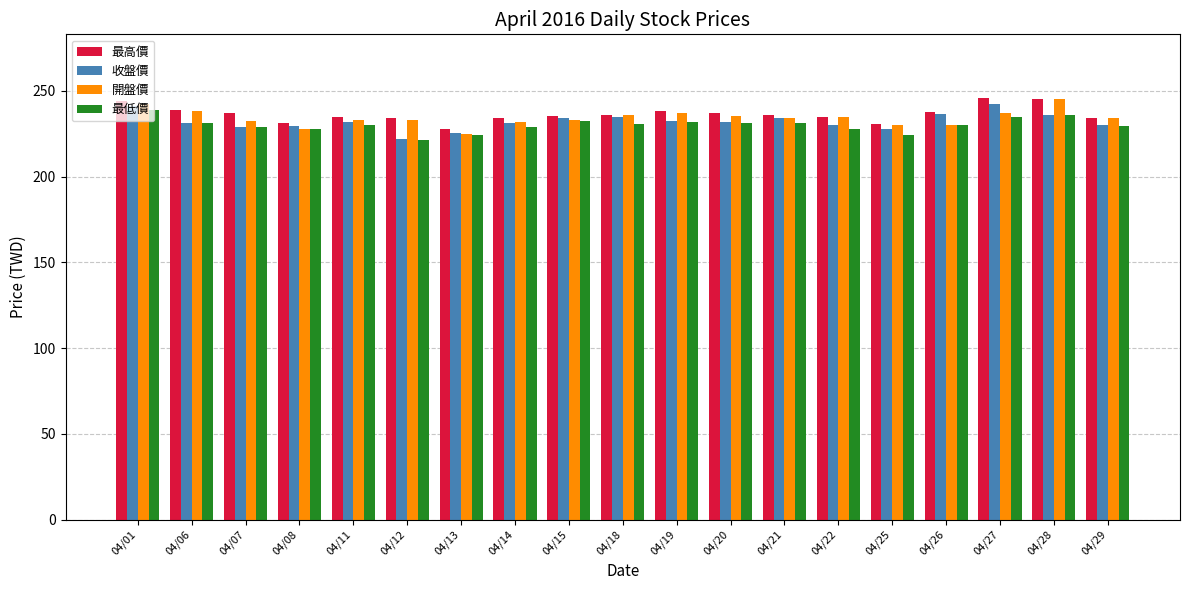

What is the difference between the highest and lowest values at 04/11?

4.5